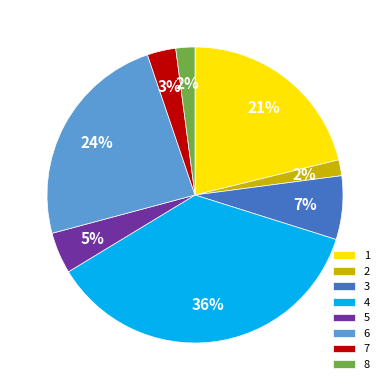

Does any single category account for the majority?

No